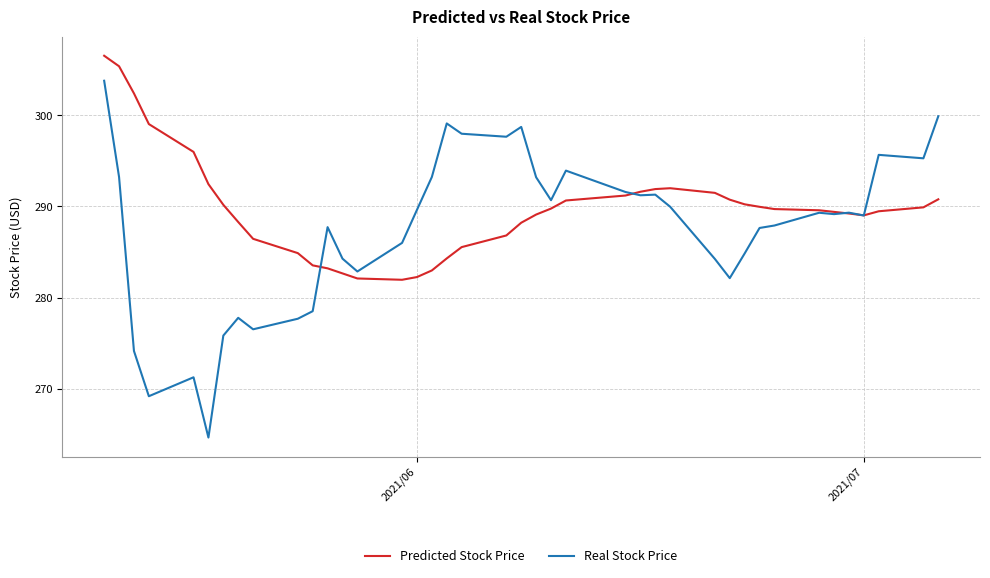

What is the smallest value displayed?

264.6